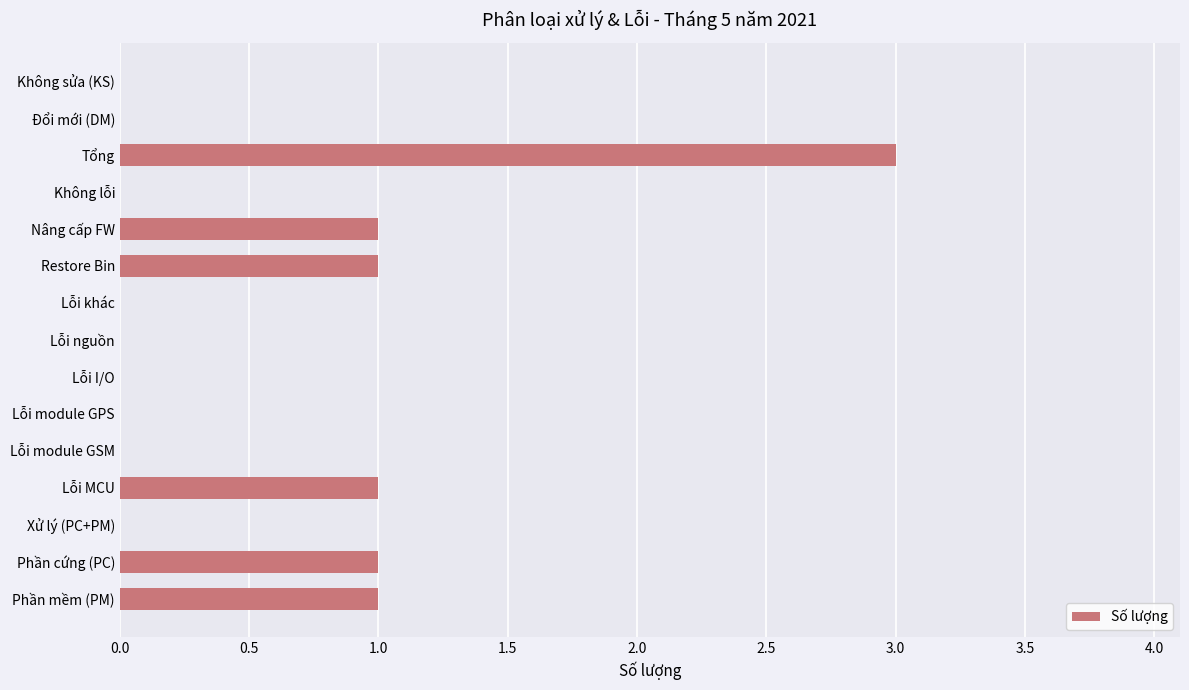

What is the sum of all values?

8